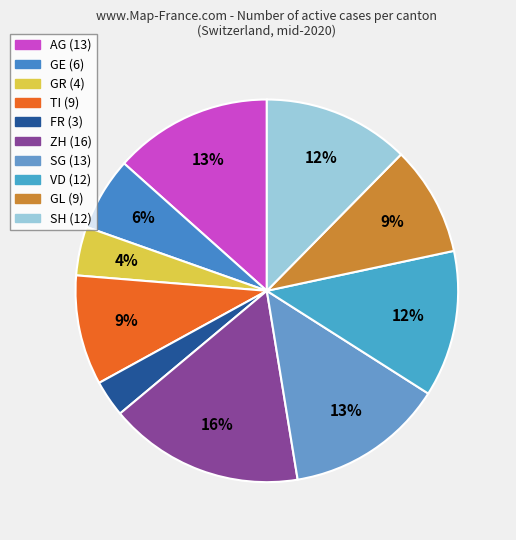

How many segments does this pie chart have?

10